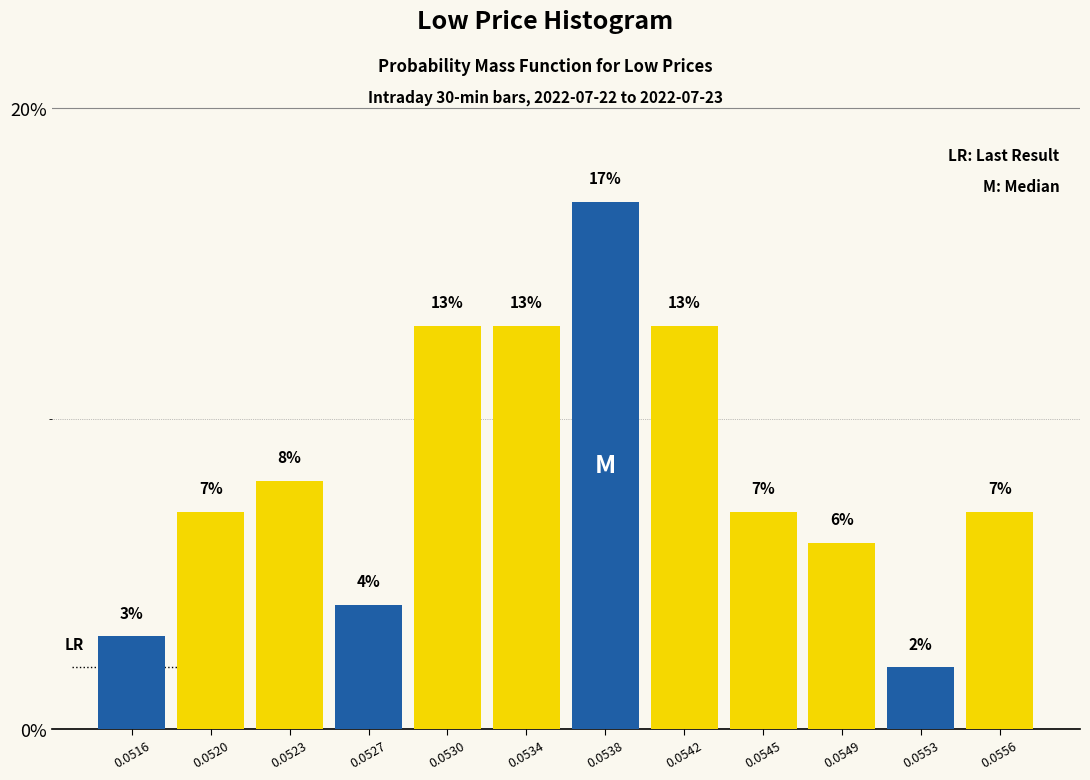

Reading left to right, extract all data points from this chart.

3.0	7.0	8.0	4.0	13.0	13.0	17.0	13.0	7.0	6.0	2.0	7.0